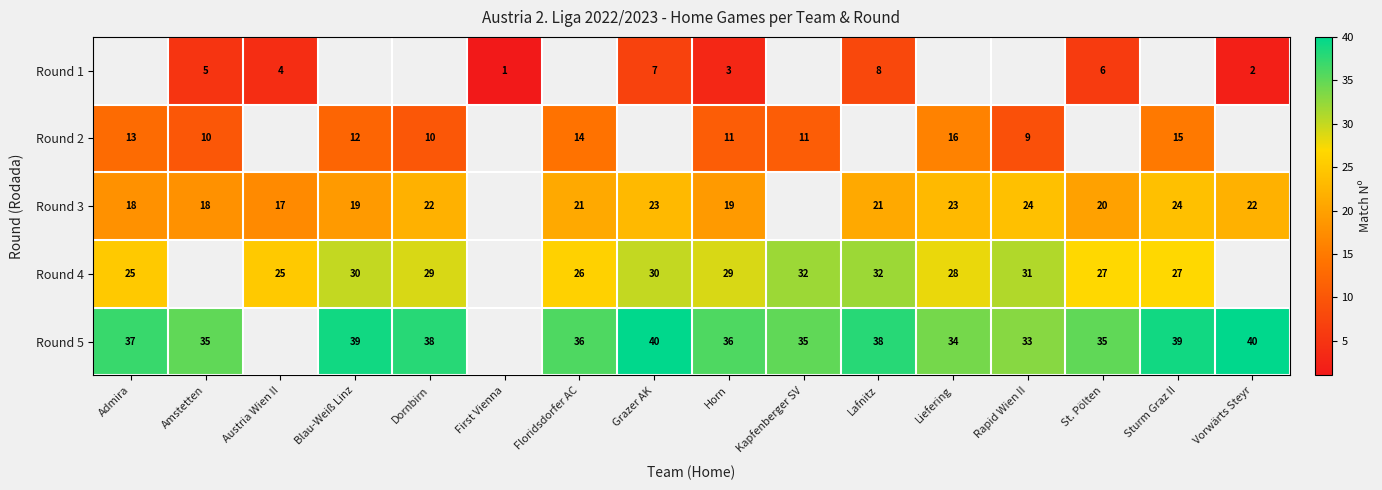

True or false: Round 4 has a value of 47 at Sturm Graz II.

False